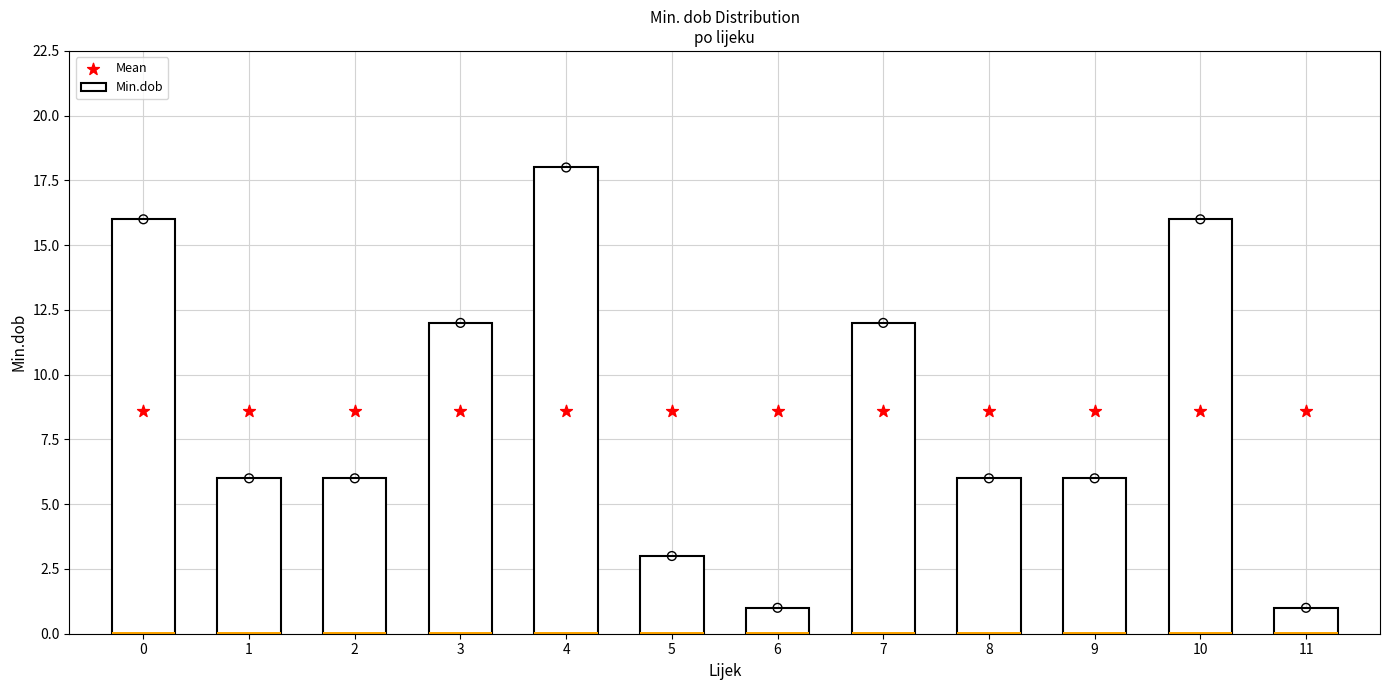

At which category is the sum across all series the highest?

4